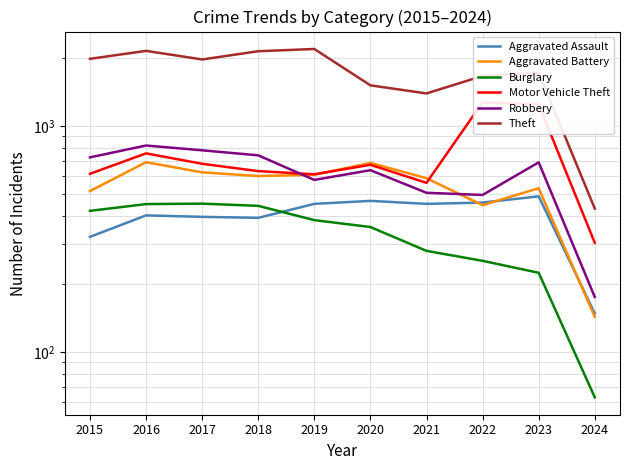

What are all the series names shown in the legend?

Aggravated Assault, Aggravated Battery, Burglary, Motor Vehicle Theft, Robbery, Theft